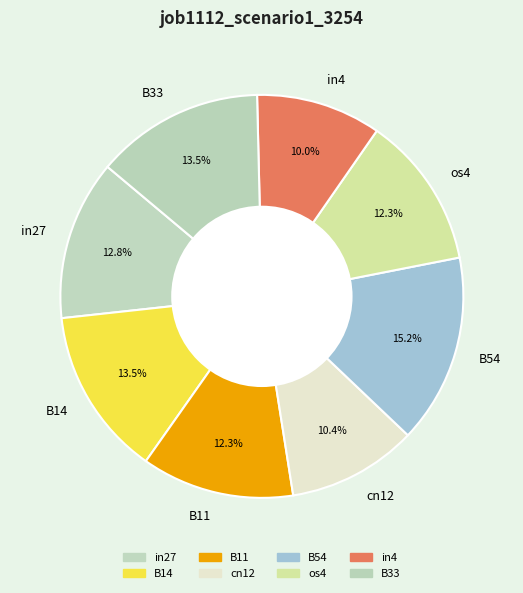

Which has a higher value, B54 or B11?

B54